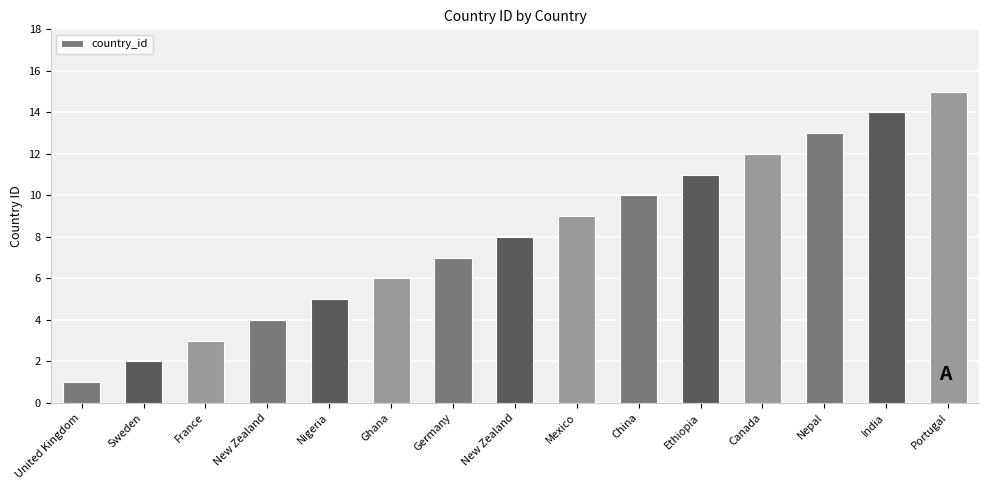

At which label is the value closest to 8?

New Zealand